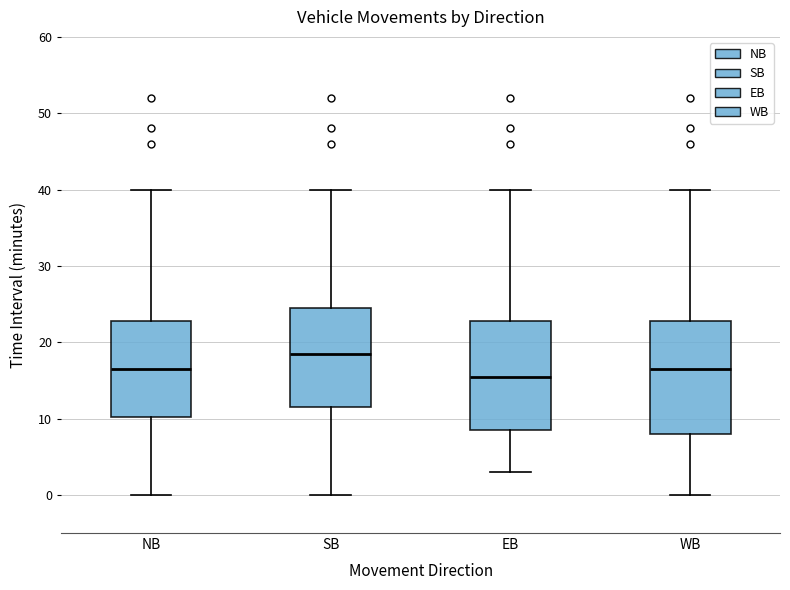

Which box has the lowest median line?

EB